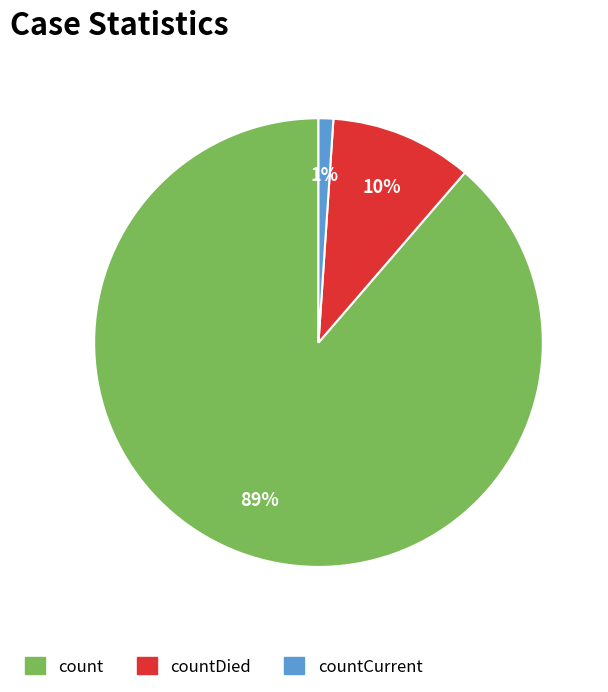

Does any single category account for the majority?

Yes